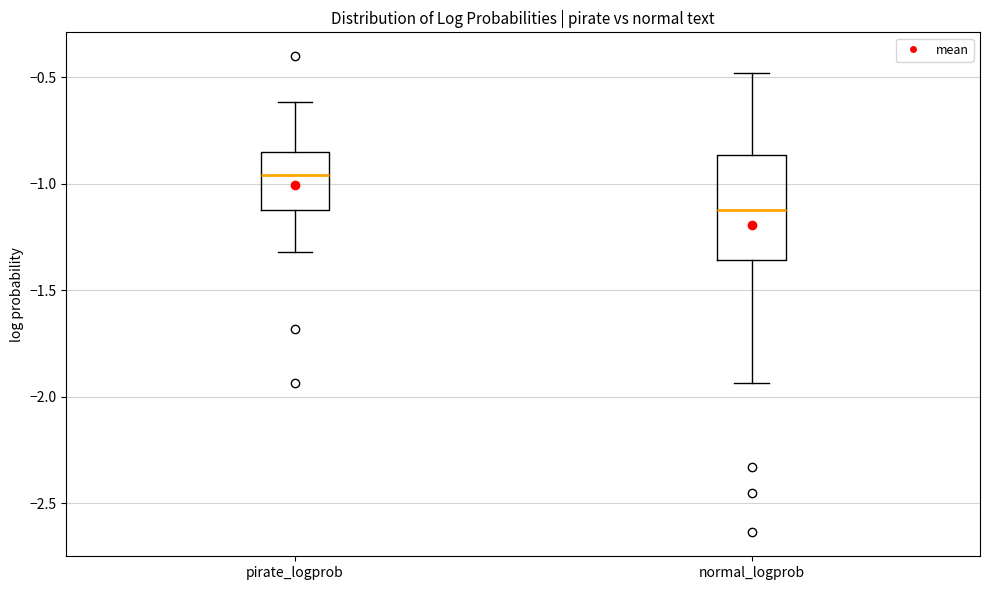

Reading left to right, transcribe this box plot: for each box, give where its median line is, the range the box spans, and where its two whiskers end, as read against the y-axis. The values are not printed on the chart, so give them approximately, as read against the axis.

pirate_logprob: median -0.95, box -1.10 to -0.85, whiskers -1.30 to -0.60
normal_logprob: median -1.10, box -1.35 to -0.85, whiskers -1.95 to -0.50